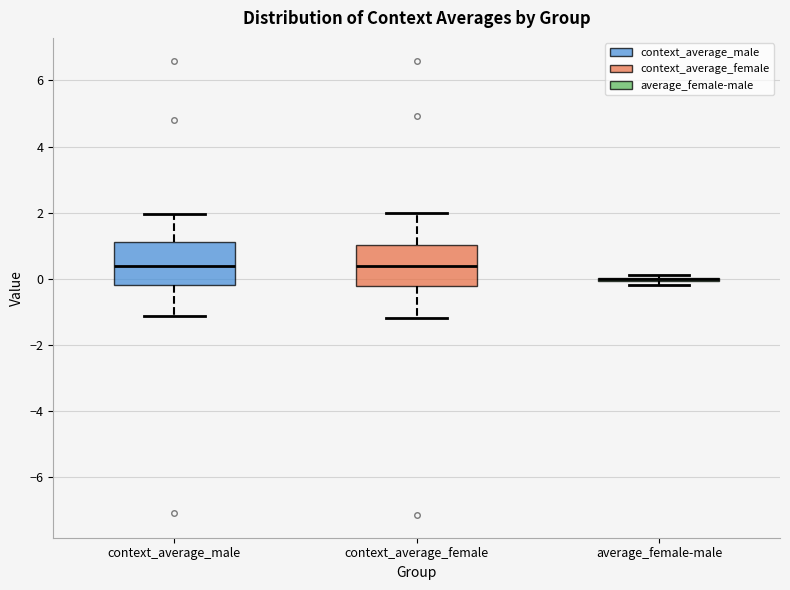

Reading left to right, transcribe this box plot: for each box, give where its median line is, the range the box spans, and where its two whiskers end, as read against the y-axis. The values are not printed on the chart, so give them approximately, as read against the axis.

context_average_male: median 0.4, box -0.2 to 1.0, whiskers -1.2 to 2.0
context_average_female: median 0.4, box -0.2 to 1.0, whiskers -1.2 to 2.0
average_female-male: box collapsed to a line at 0.0, whiskers -0.2 to 0.2